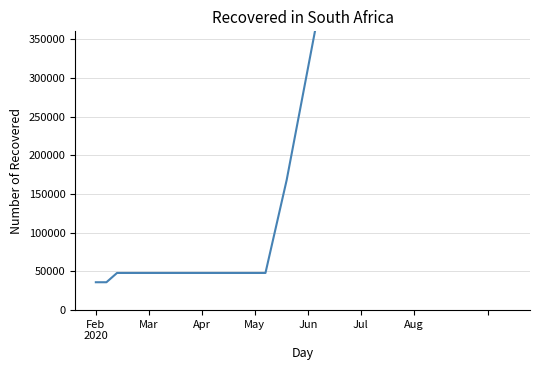

How many values are below 312000?

20